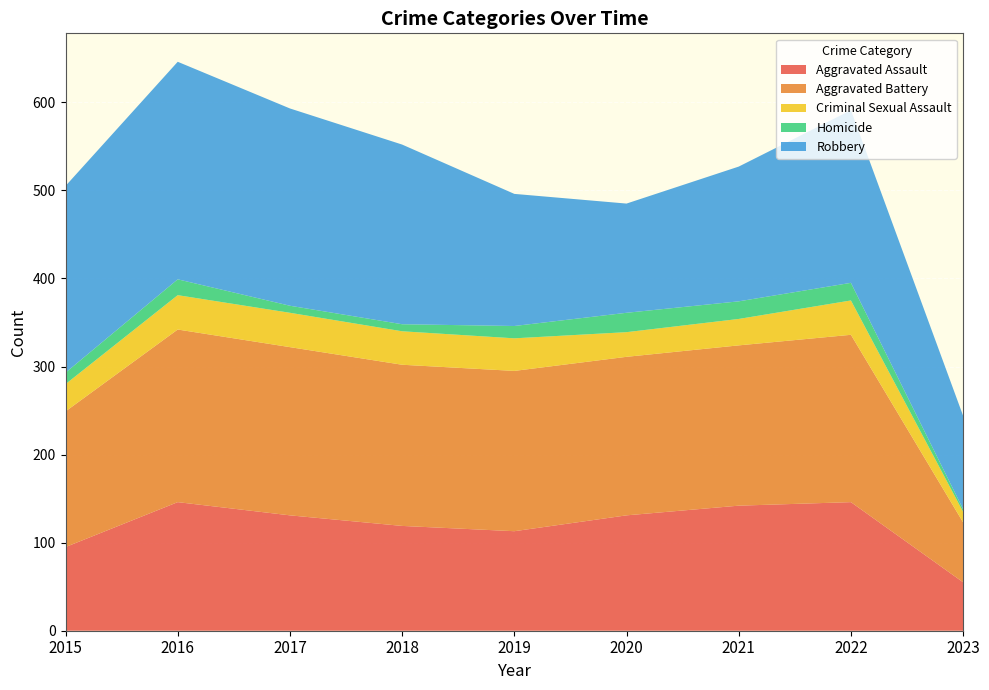

Reading left to right, transcribe all the data shown in this chart.

Aggravated Assault: 2015=95	2016=146	2017=131	2018=119	2019=113	2020=131	2021=142	2022=146	2023=55
Aggravated Battery: 2015=154	2016=196	2017=191	2018=183	2019=182	2020=180	2021=182	2022=190	2023=68
Criminal Sexual Assault: 2015=31	2016=39	2017=39	2018=38	2019=37	2020=28	2021=30	2022=39	2023=12
Homicide: 2015=13	2016=18	2017=8	2018=8	2019=14	2020=22	2021=20	2022=20	2023=3
Robbery: 2015=212	2016=247	2017=224	2018=204	2019=150	2020=124	2021=153	2022=196	2023=106